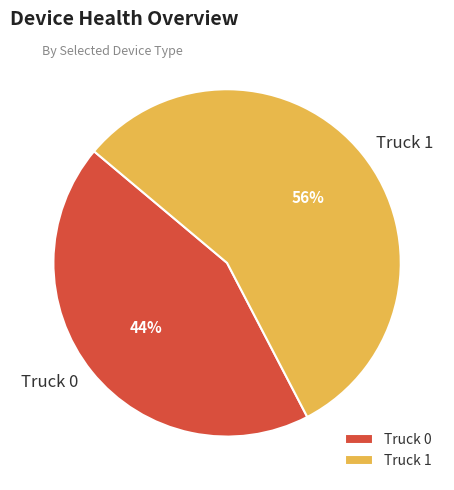

To the nearest percent, what portion does Truck 0 represent?

44%